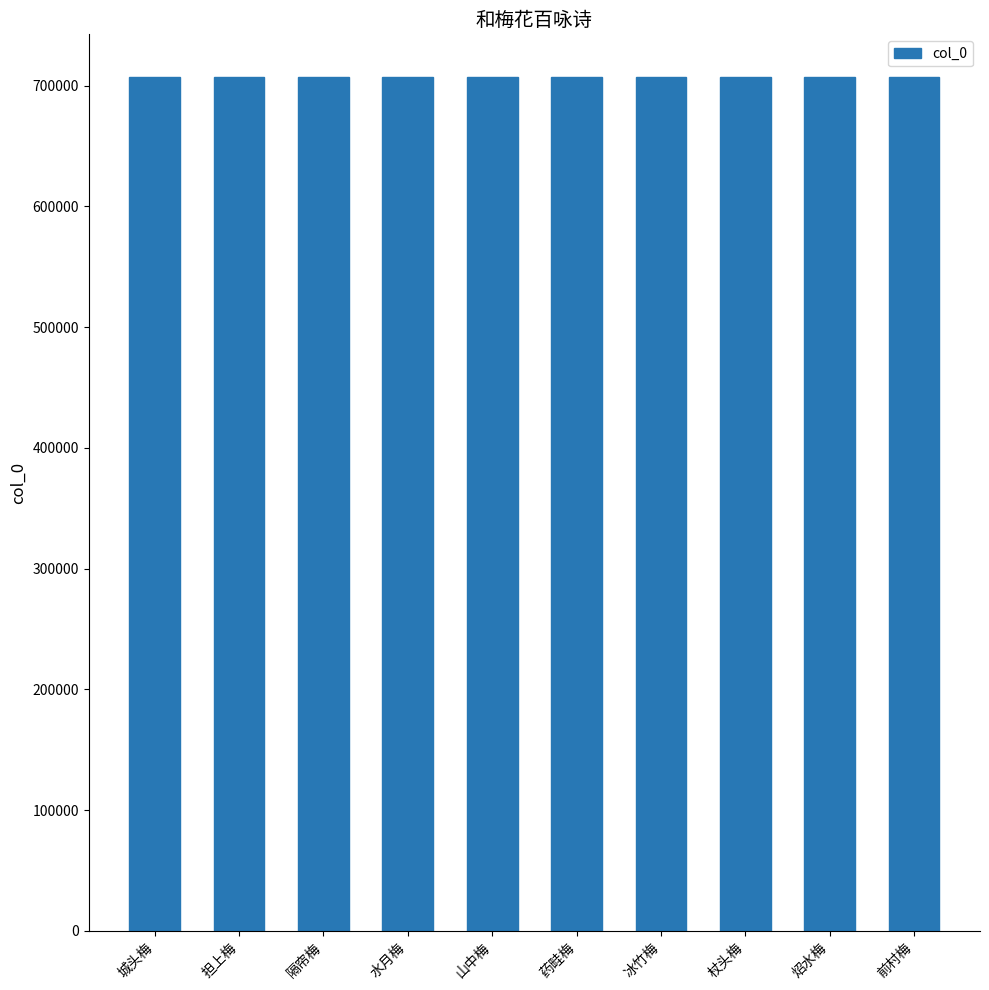

What is the ratio of the value at 水月梅 to the value at 药畦梅?

1.0